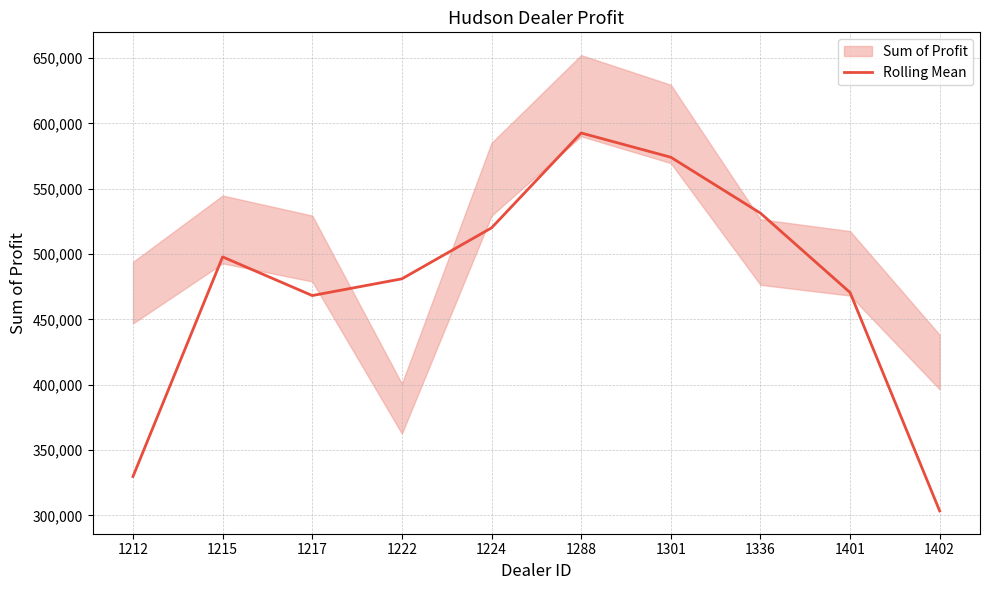

What is the minimum value shown in the chart?

303408.3